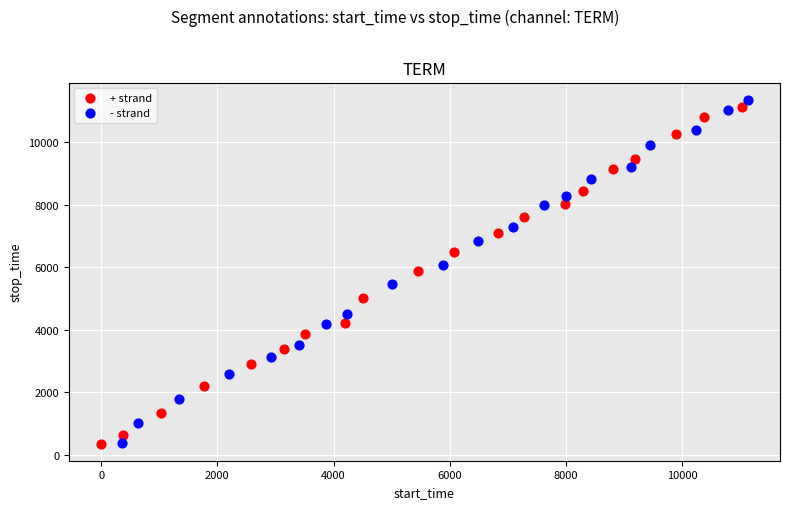

Which series has the widest spread of Y values?

- strand